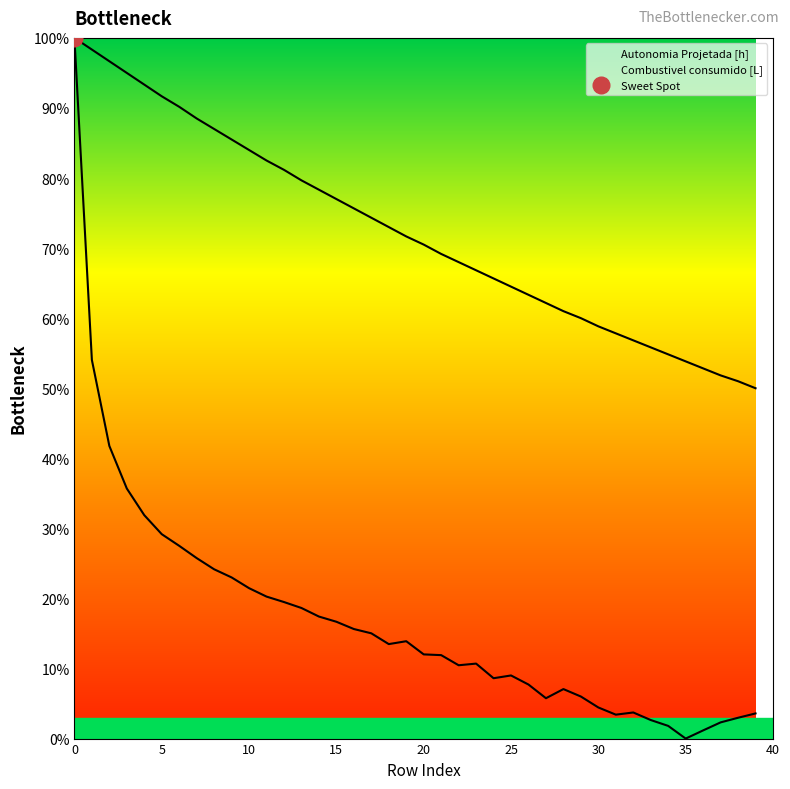

True or false: Autonomia Projetada [h] and Combustivel consumido [L] cross at least once.

False